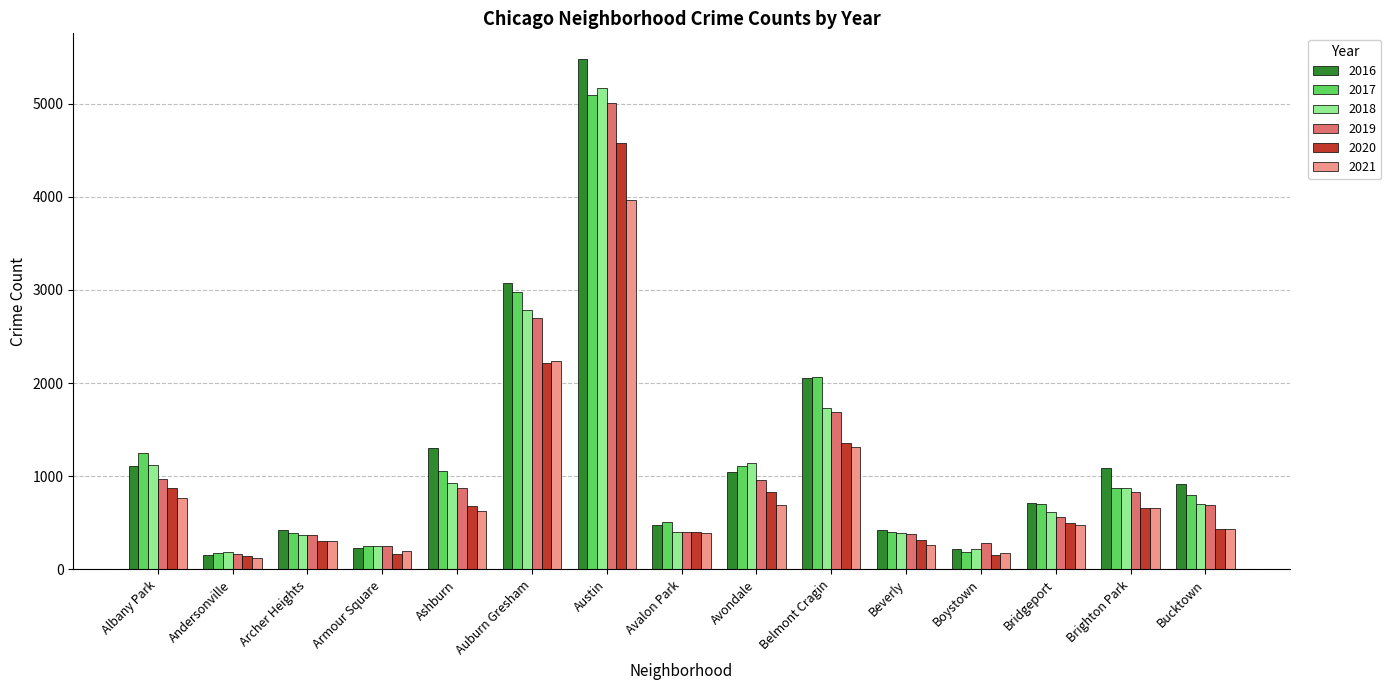

What is the total value across all series at Beverly?

2176